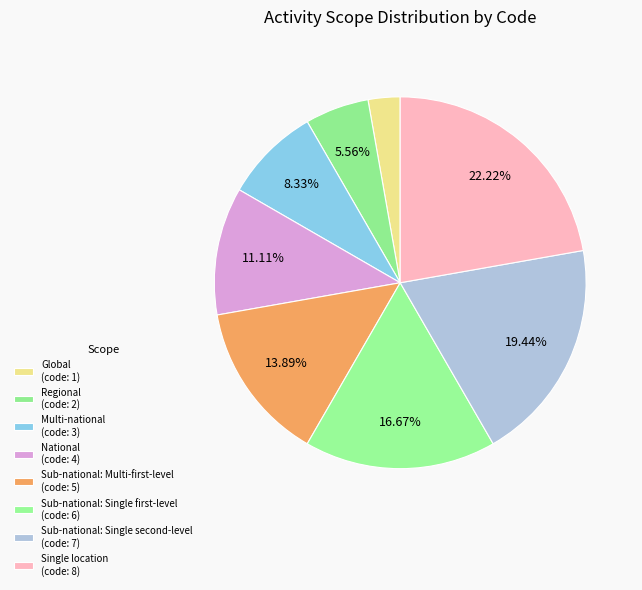

How many slices are in this pie chart?

8